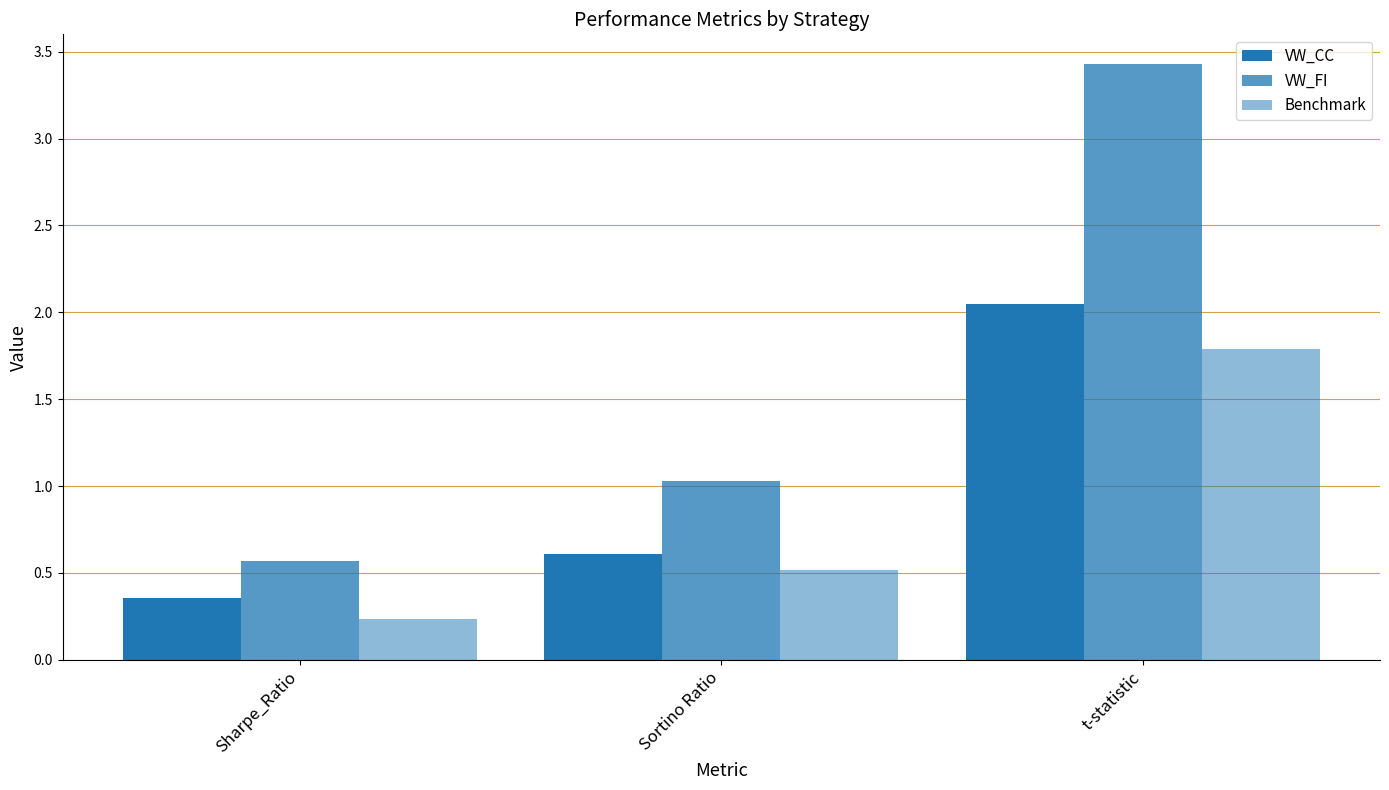

At Sortino Ratio, list the series in order from largest to smallest.

VW_FI, VW_CC, Benchmark